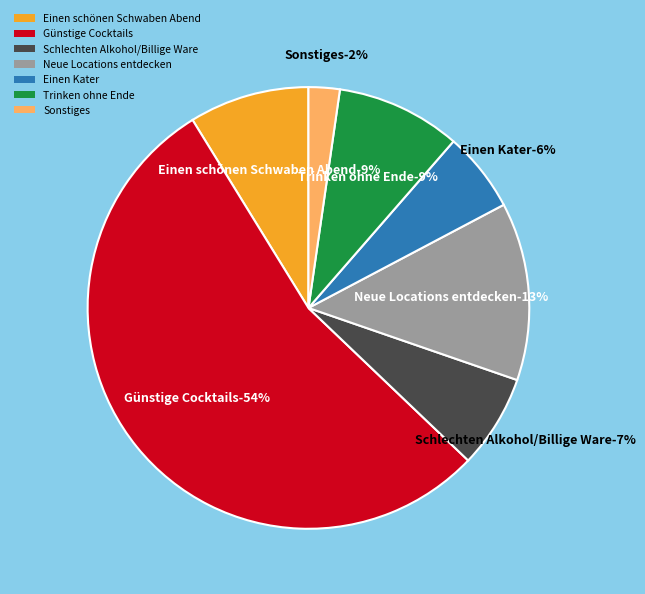

What percentage is the Trinken ohne Ende slice, to the nearest percent?

9%